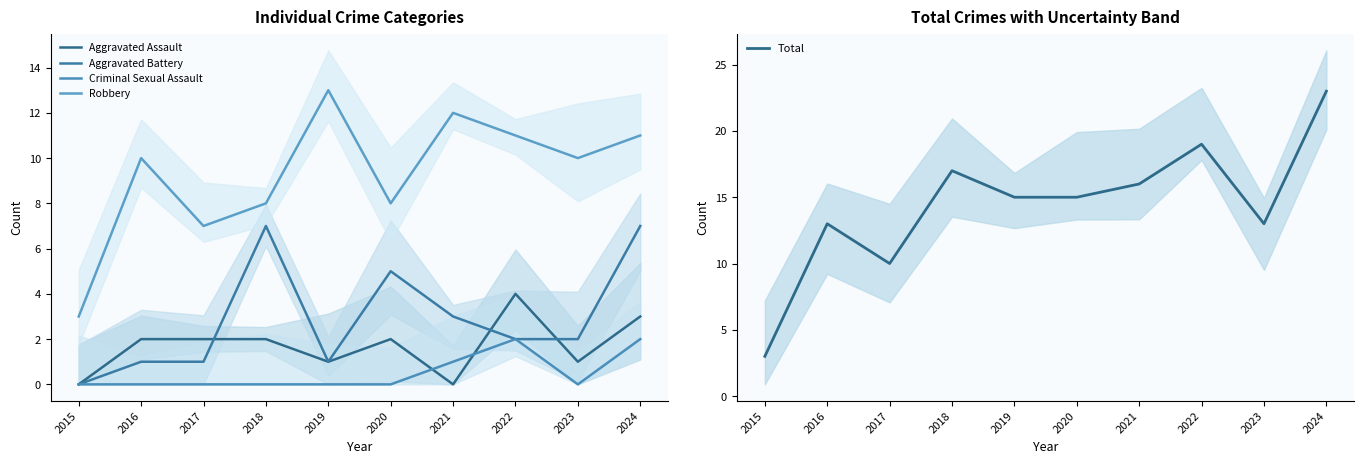

What is the value of the Aggravated Battery point at the 10th from the left?

7